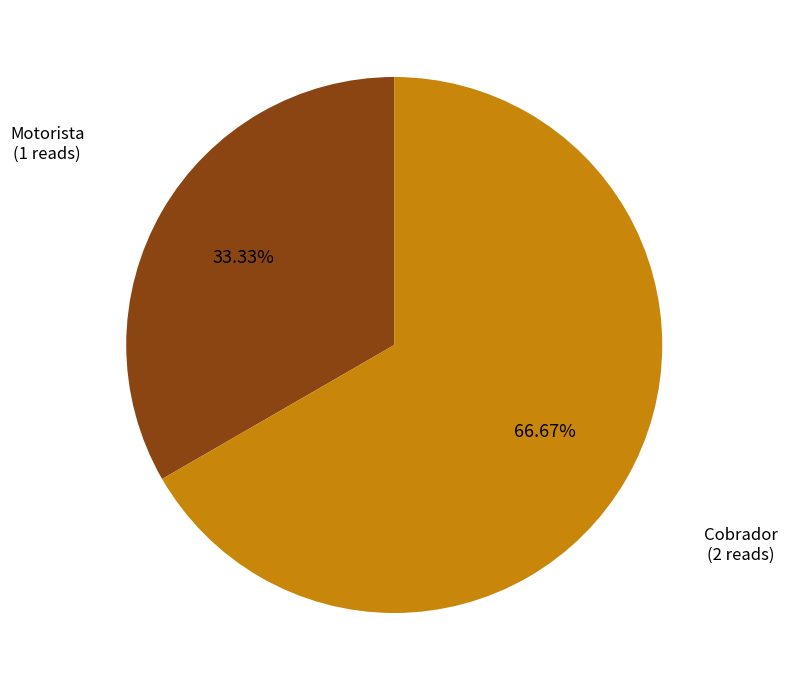

Does any single category account for the majority?

Yes